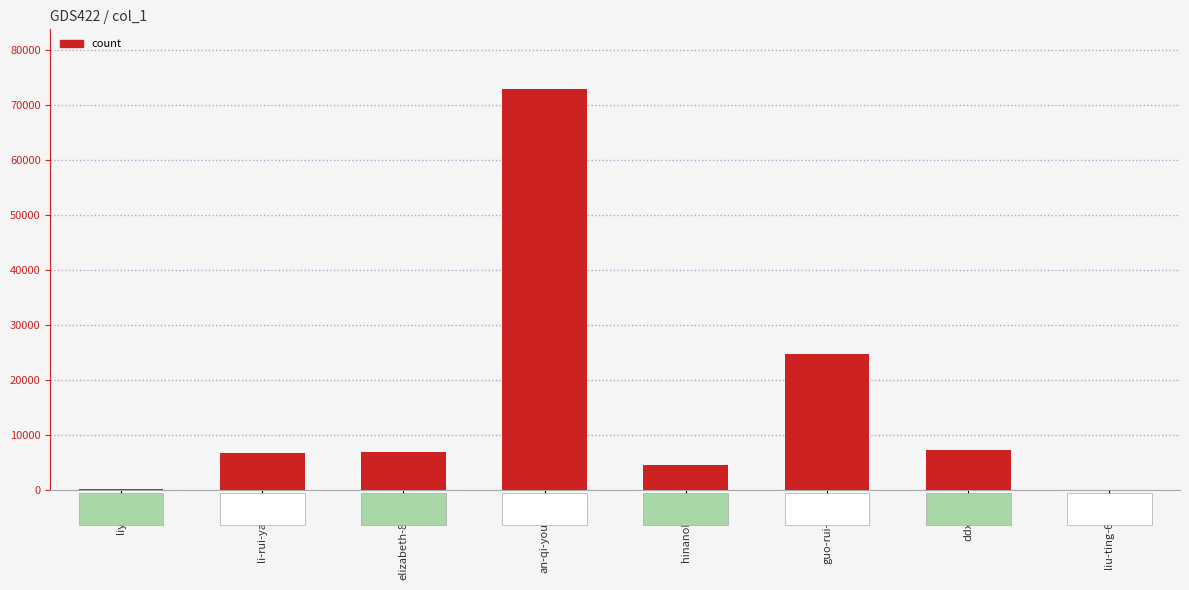

Which label corresponds to the largest value in the chart?

an-qi-you-e-le